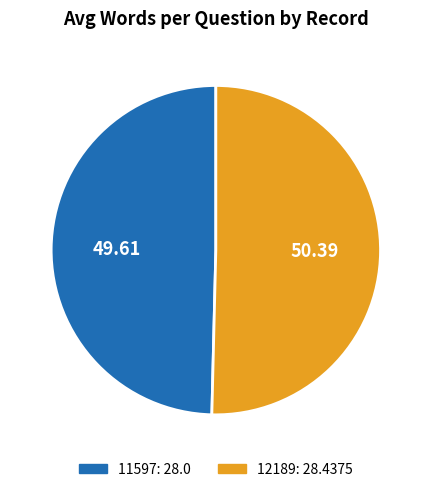

Rank the categories by value from highest to lowest.

12189, 11597